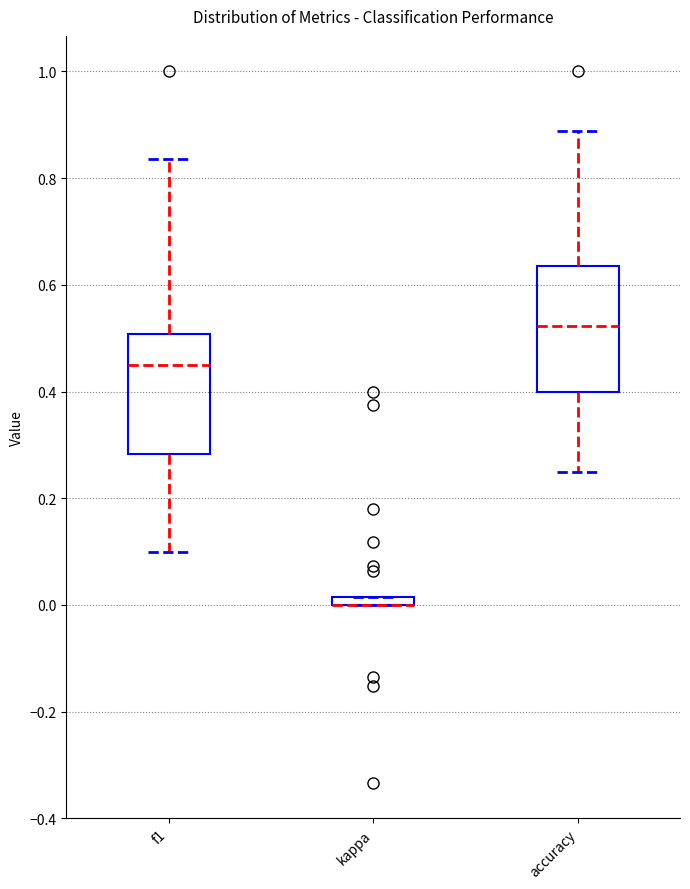

Where does the median line of the box for accuracy sit on the y-axis? The values are not printed on the chart, so give them approximately, as read against the axis.

0.52